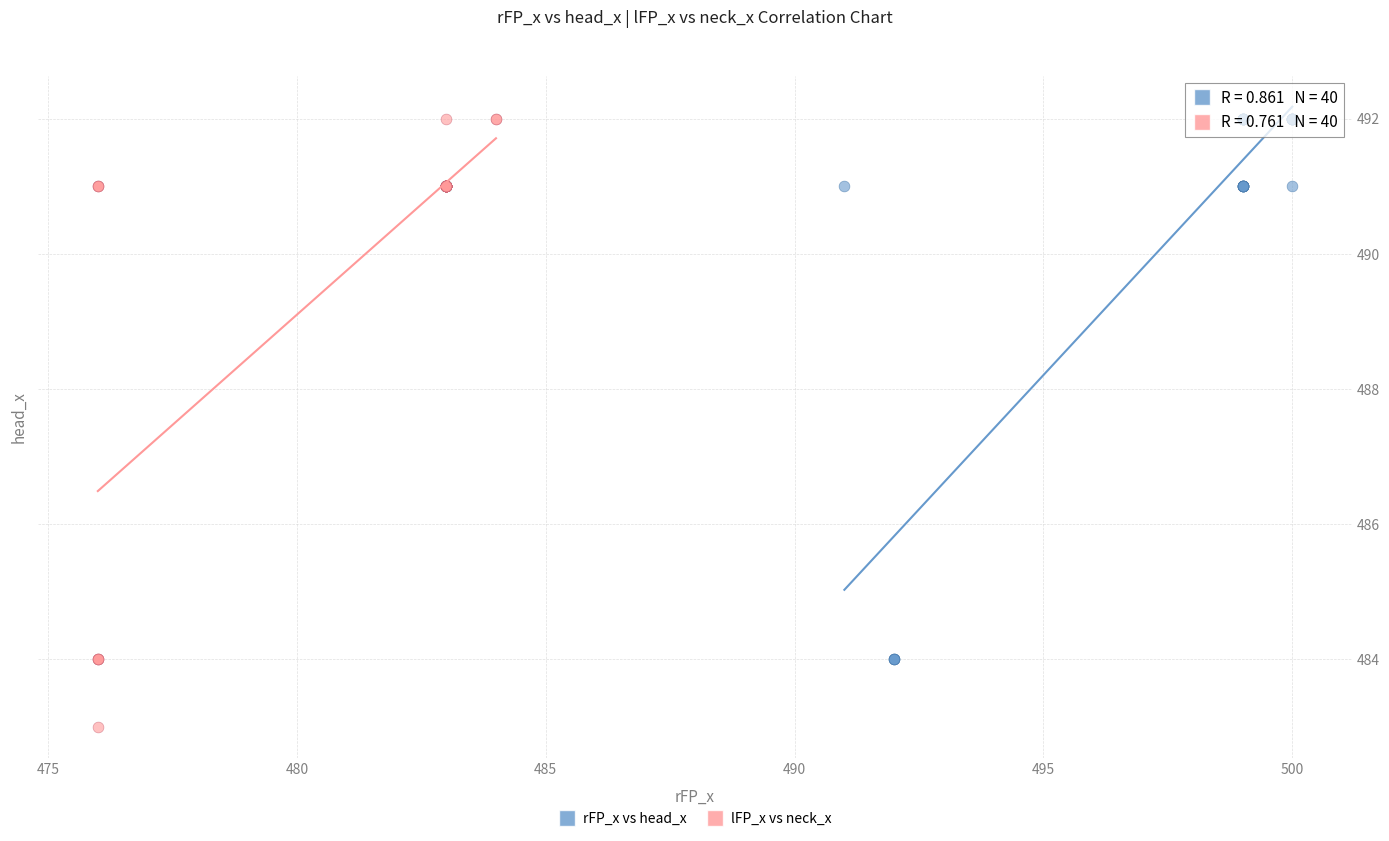

Which series has the largest Y range (max minus min)?

lFP_x vs neck_x